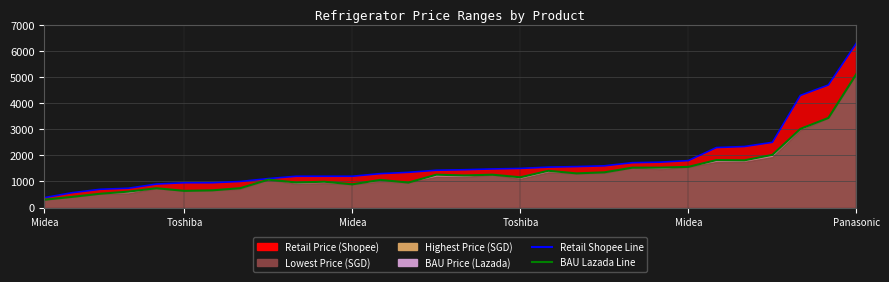

Where does the BAU Lazada Line series first go above 1229?

14